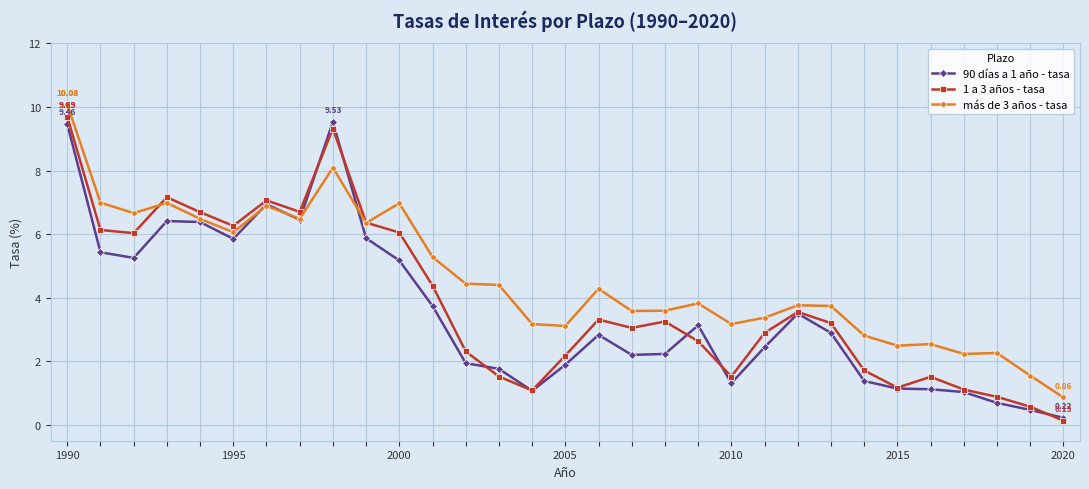

True or false: más de 3 años - tasa has more than 1 interior local peaks.

True